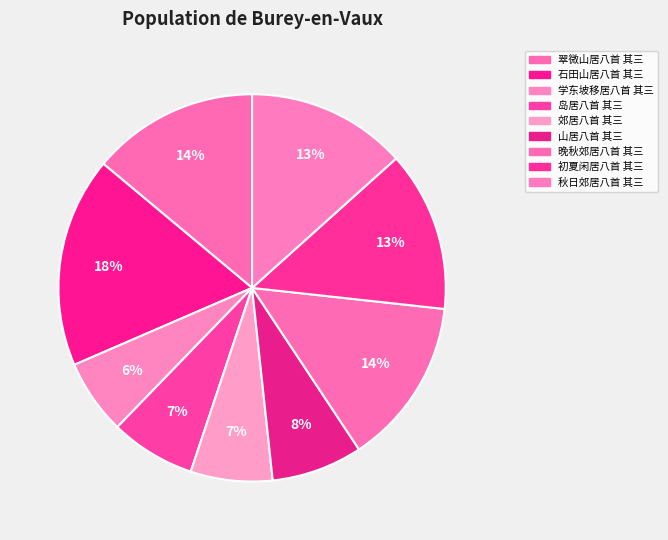

Rank the categories by value from highest to lowest.

石田山居八首 其三, 晚秋郊居八首 其三, 翠微山居八首 其三, 初夏闲居八首 其三, 秋日郊居八首 其三, 山居八首 其三, 岛居八首 其三, 郊居八首 其三, 学东坡移居八首 其三